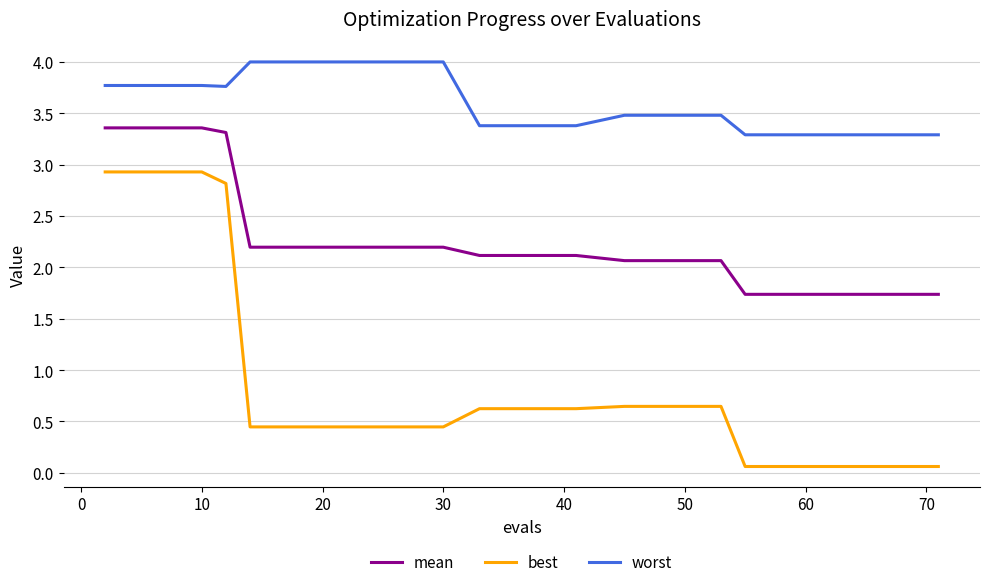

Which series has the largest total across all categories?

worst